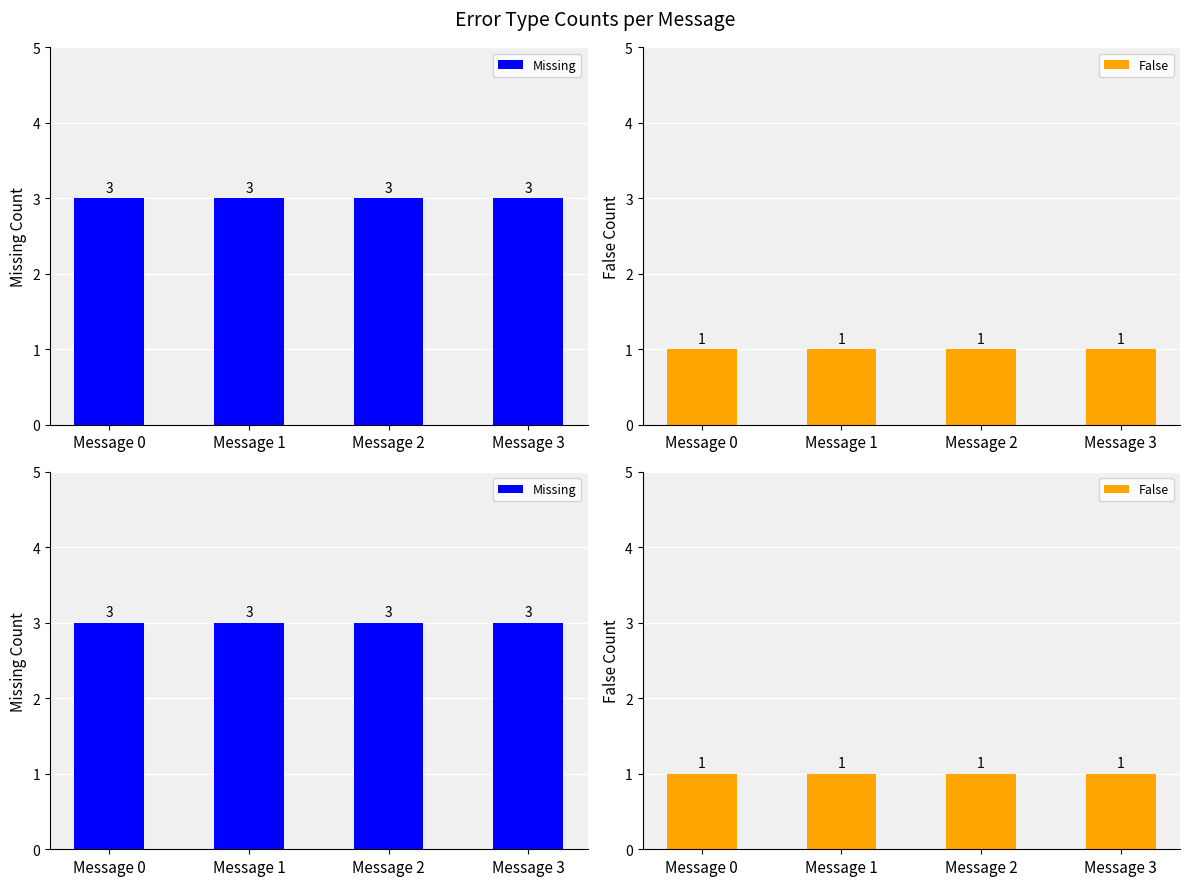

The False series shows 1 at Message 1. True or false?

True